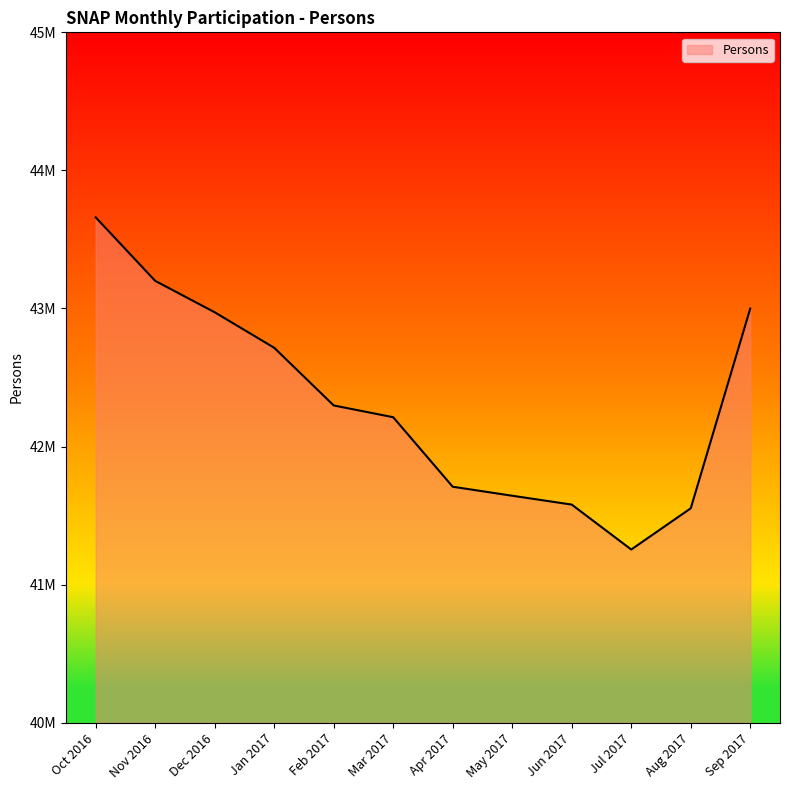

Does the chart have visible grid lines?

No